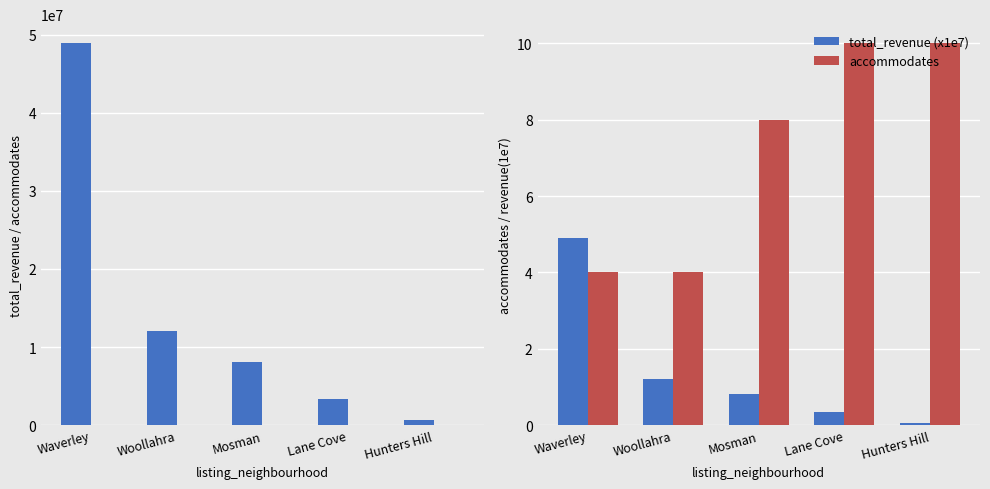

What is the difference between the maximum and second lowest values in the accommodates series?

6.0